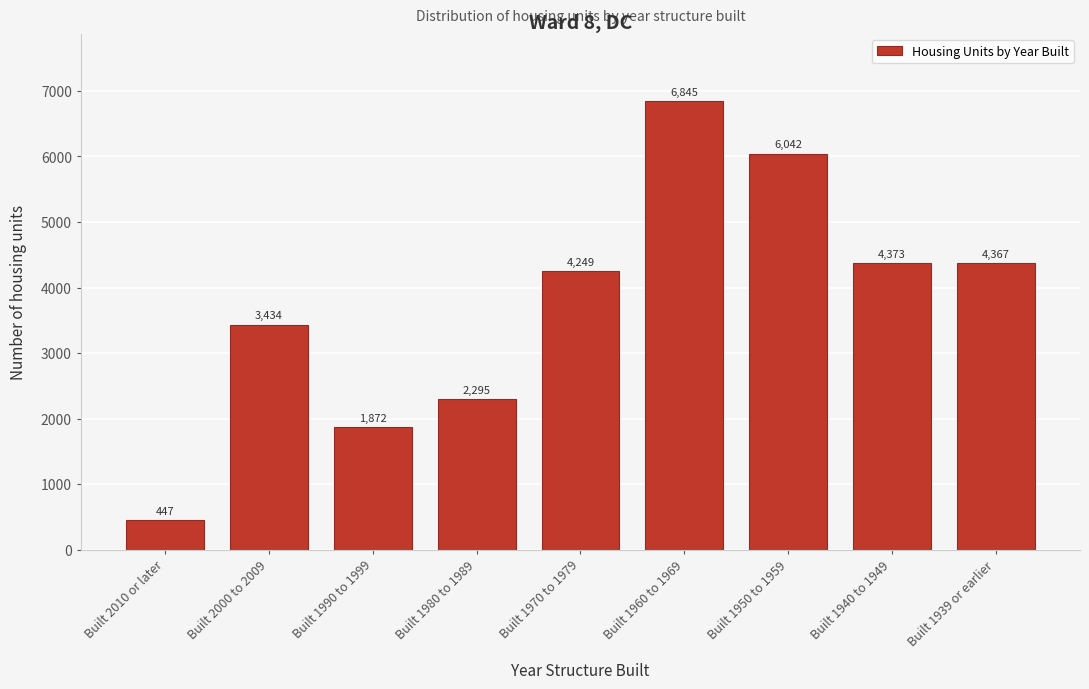

Reading left to right, what are all the values shown in this chart?

447	3434	1872	2295	4249	6845	6042	4373	4367